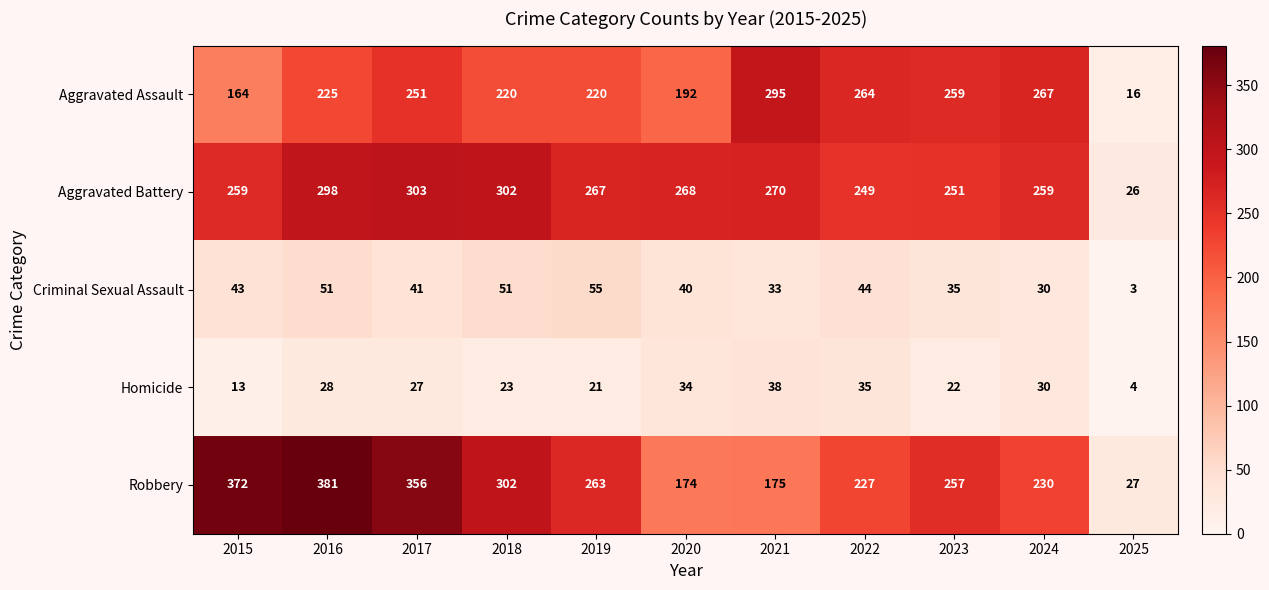

At which category is the sum across all series the highest?

2016